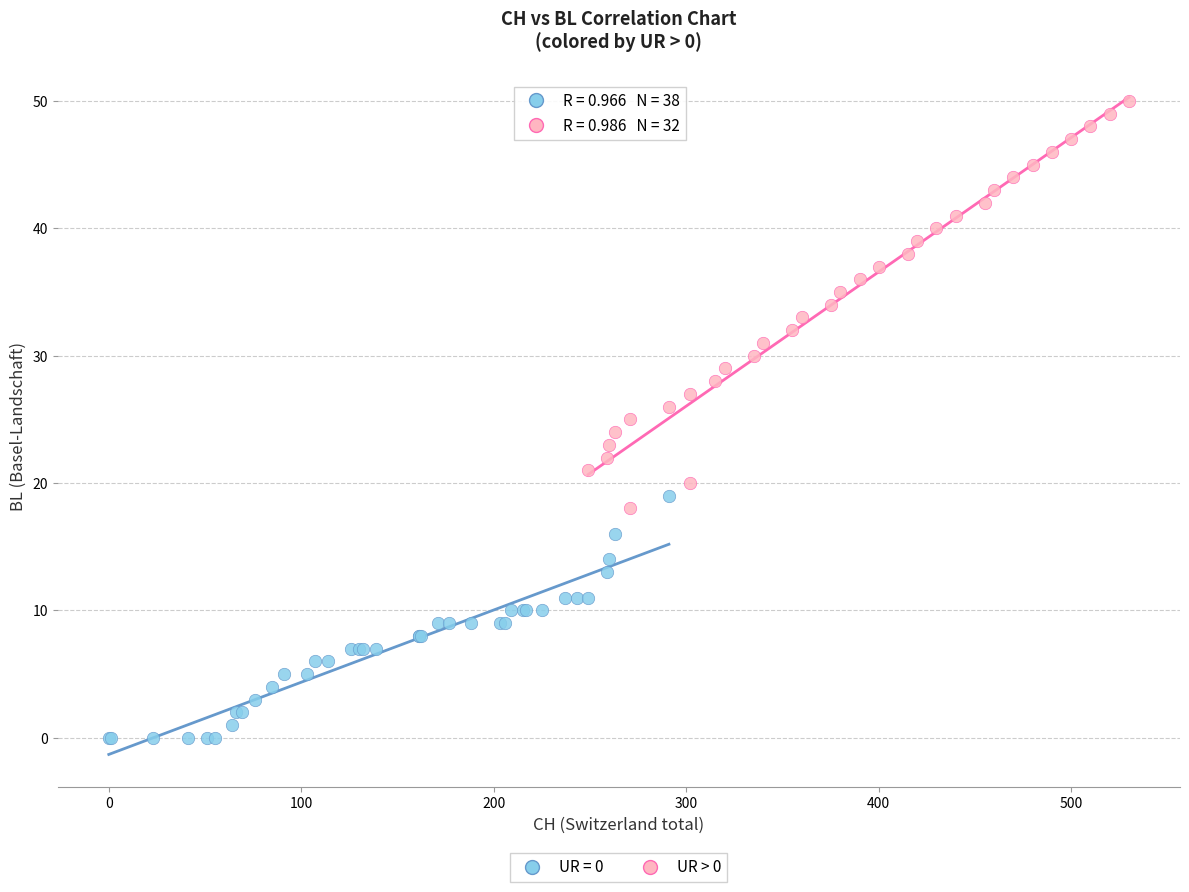

Which series has the largest Y range (max minus min)?

UR > 0